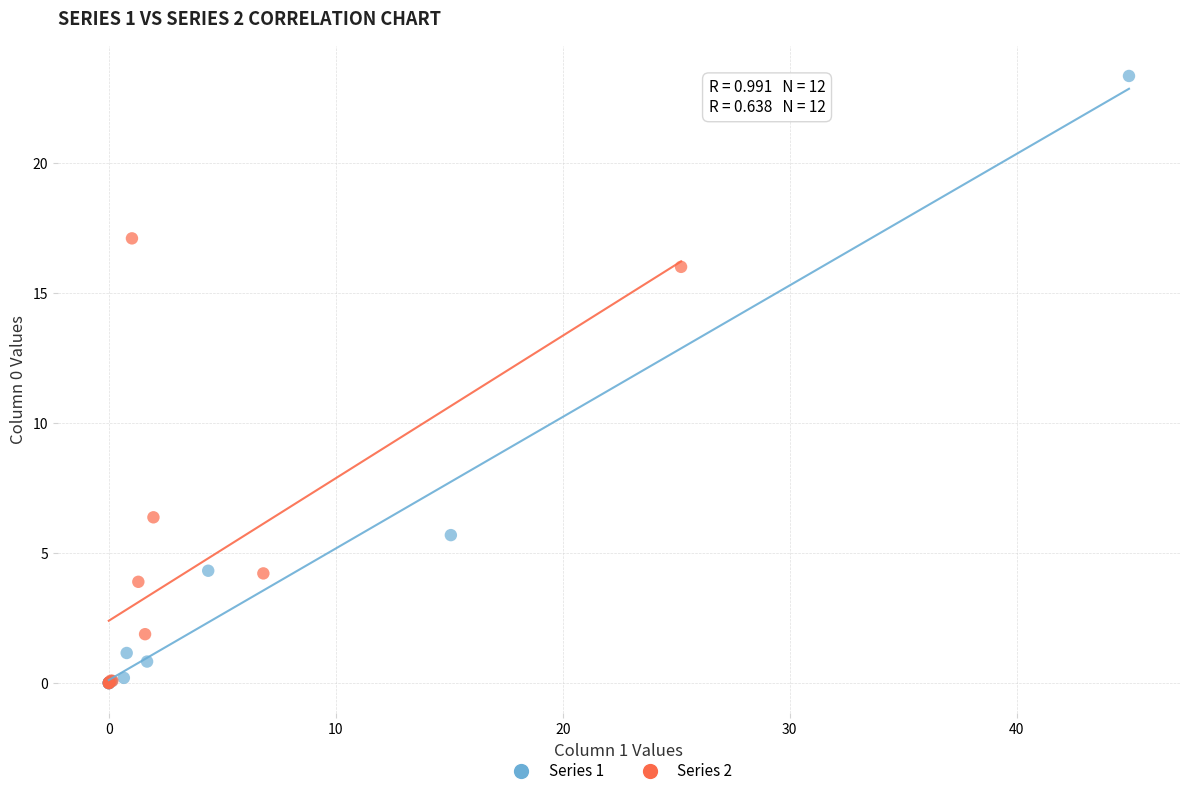

Which series reaches the maximum Y coordinate?

Series 1